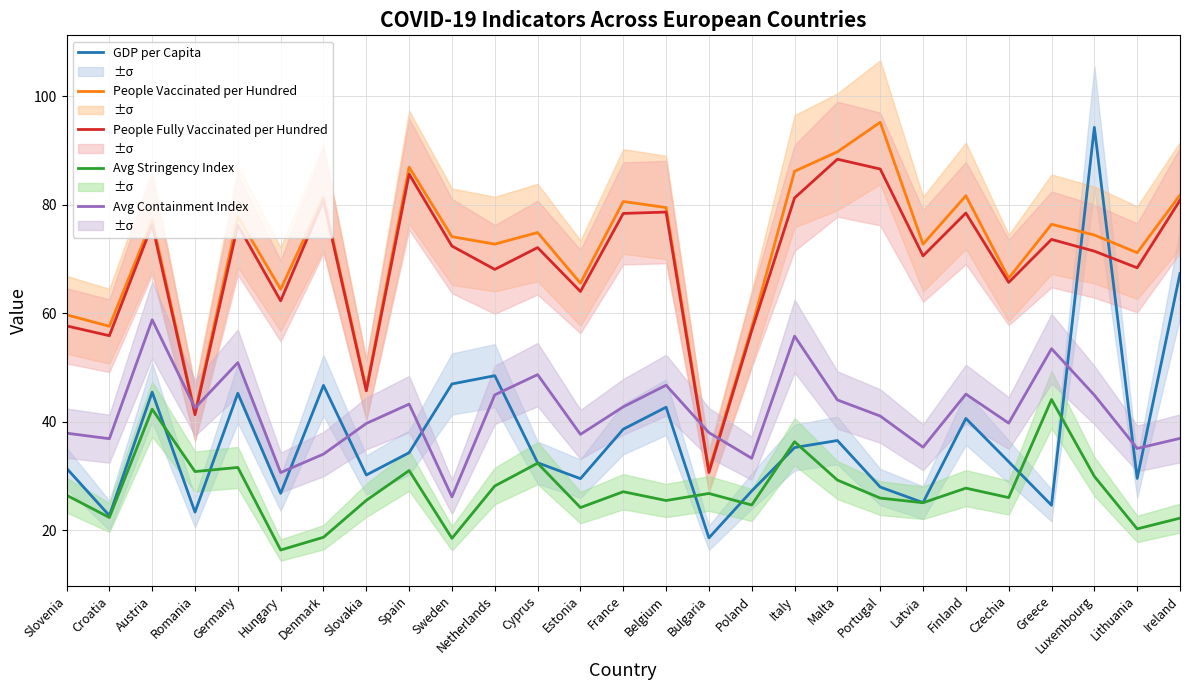

Where does the People Vaccinated per Hundred series first go above 74?

Austria